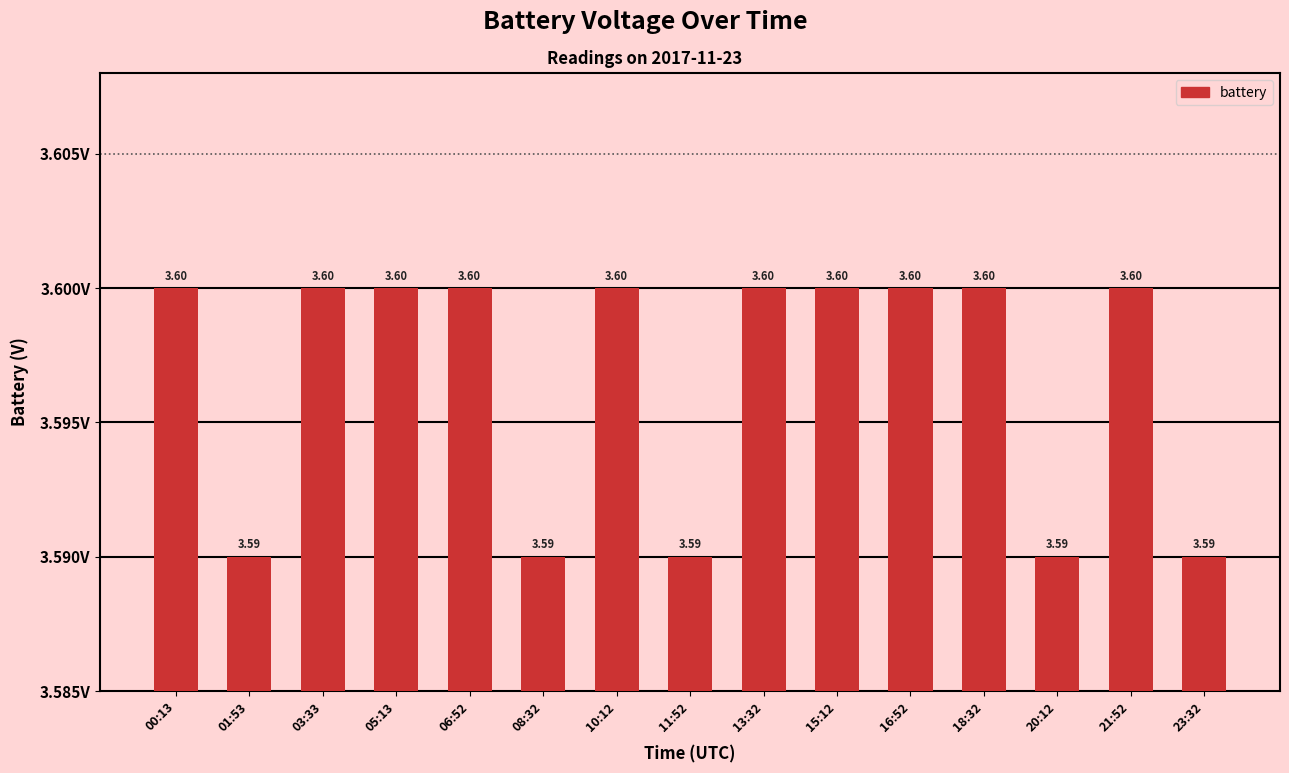

What is the average value?

3.6